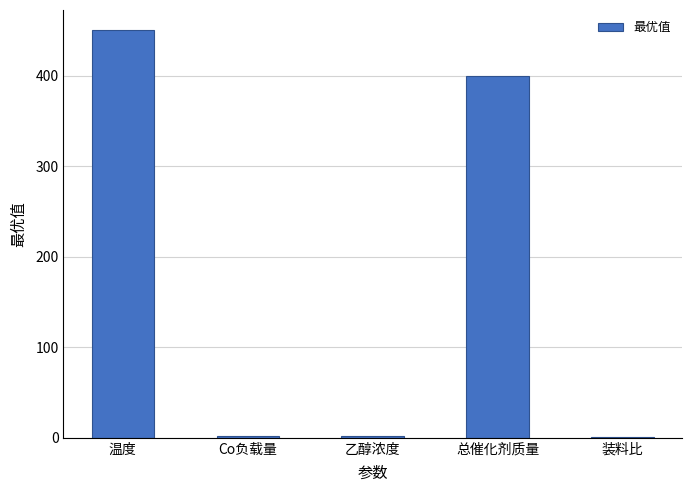

The chart shows a value of 400.0 at 总催化剂质量. True or false?

True